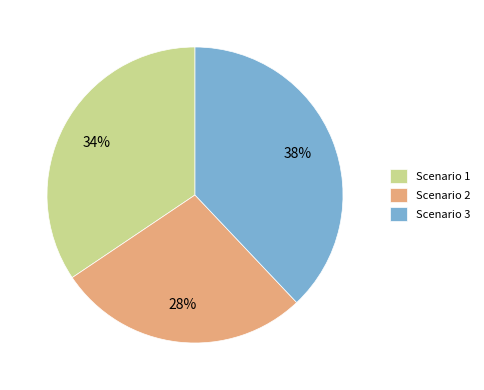

The Scenario 1 slice represents 22% of the pie. True or false?

False